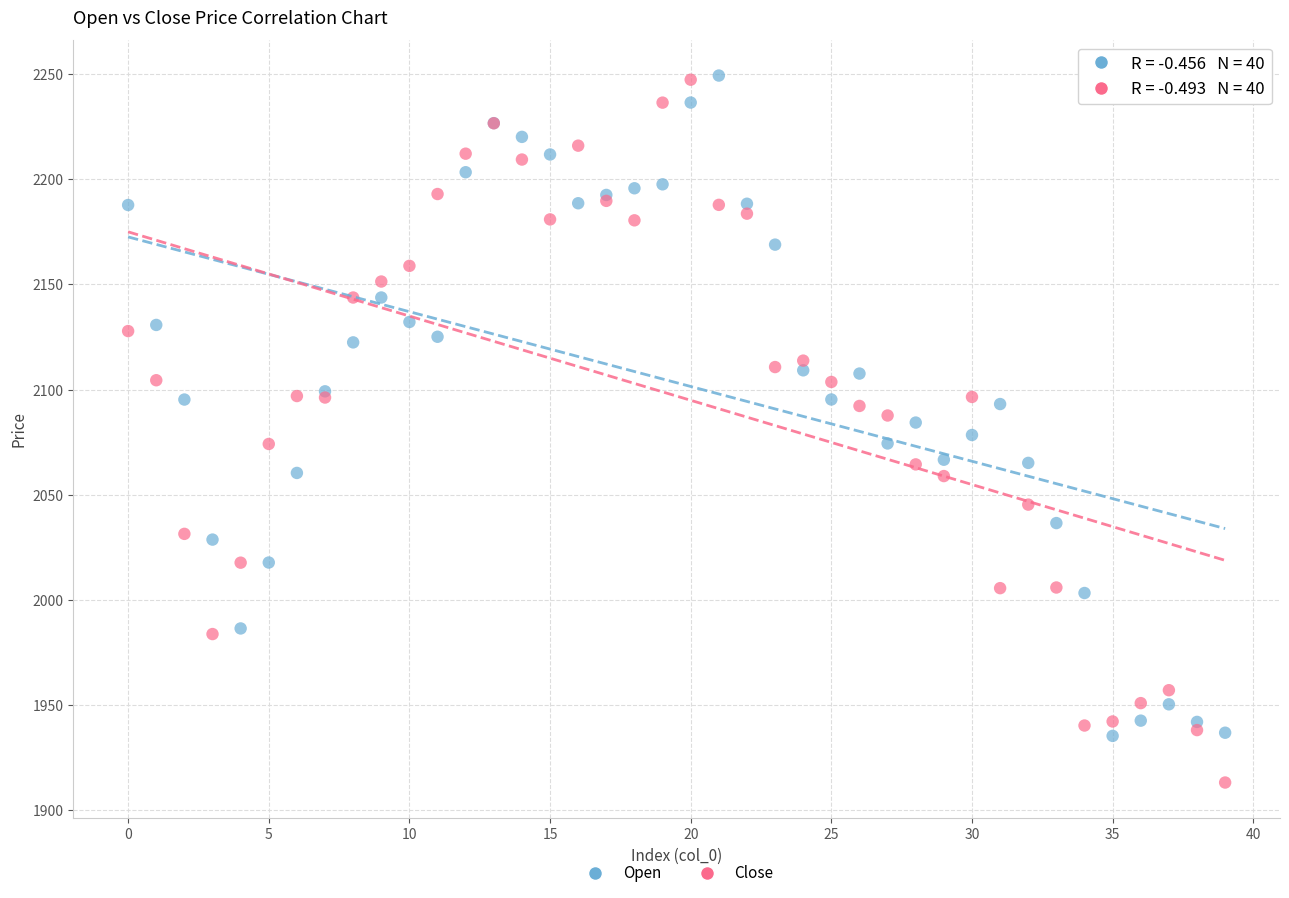

Which series has the largest Y range (max minus min)?

Close